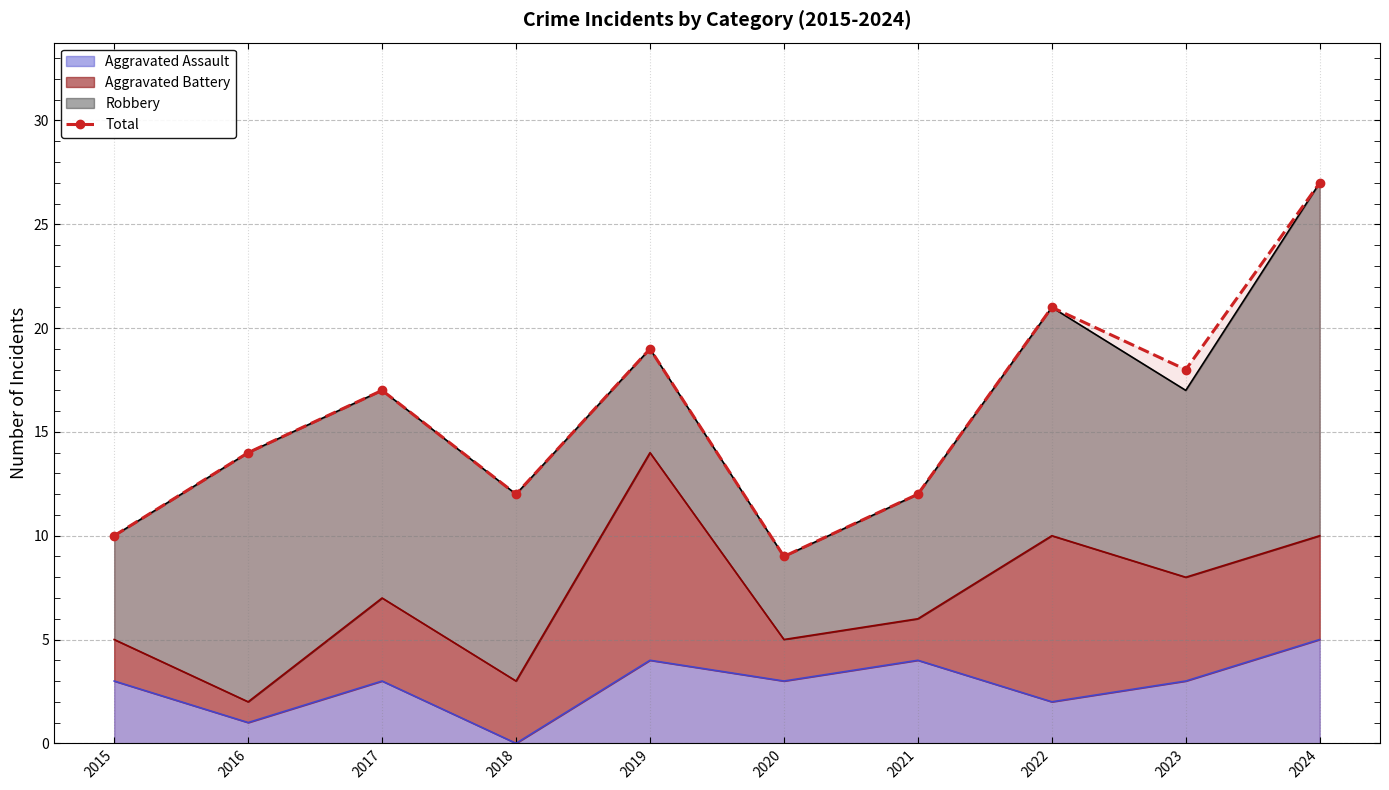

Which label corresponds to the smallest value in the chart?

2020